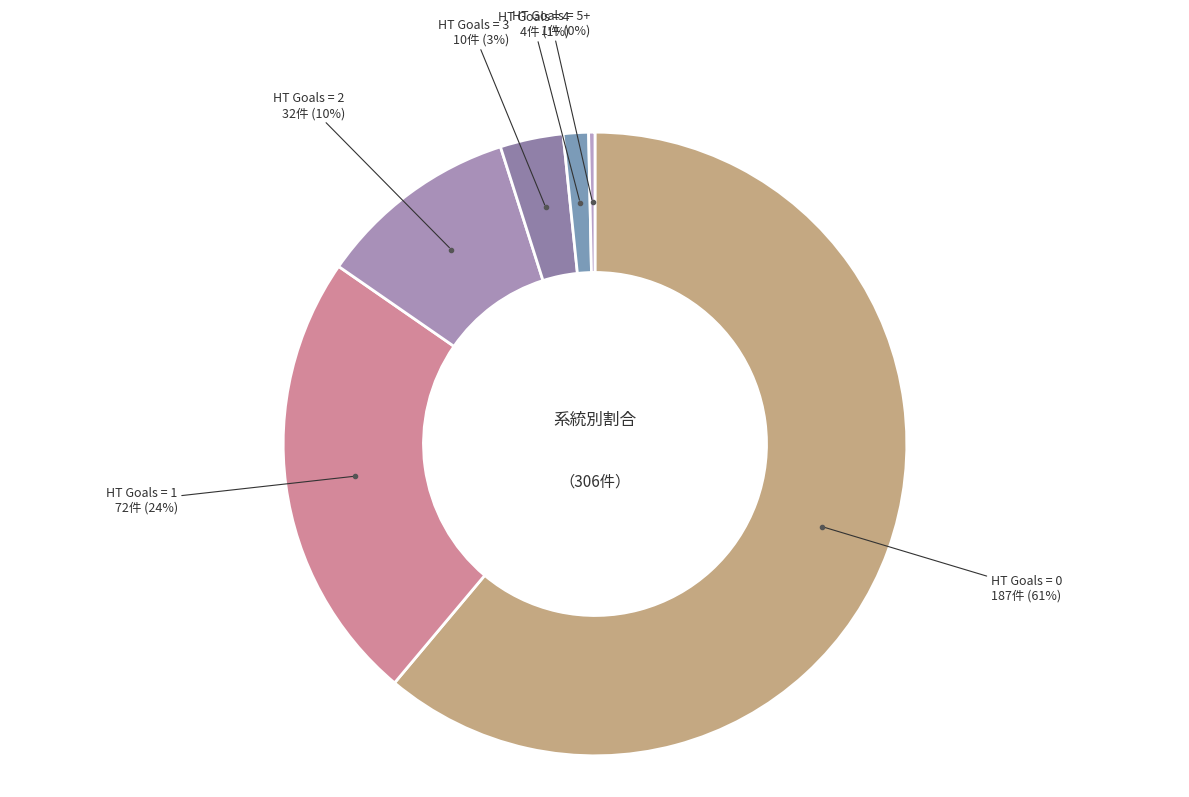

How many slices are in this pie chart?

6